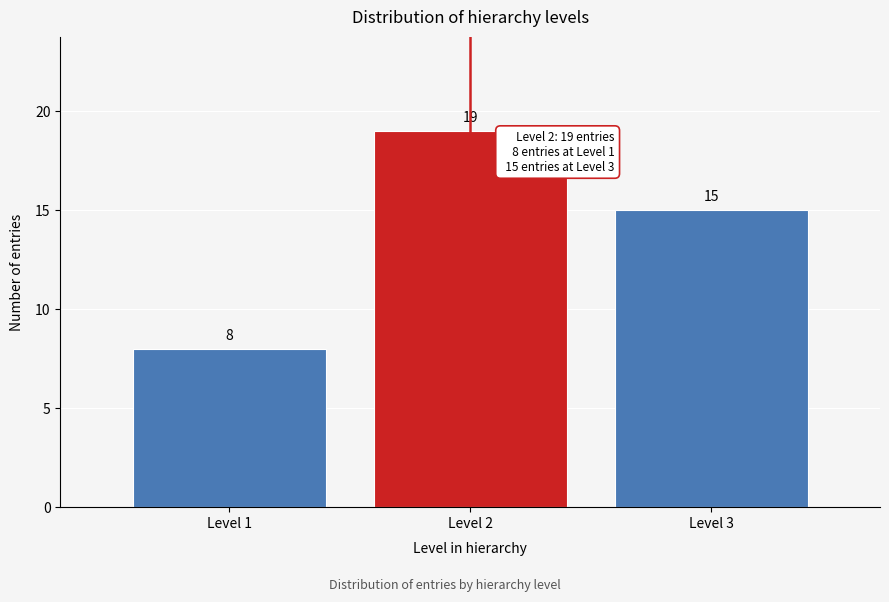

Reading left to right, list all the values displayed in this chart.

Level 1=8	Level 2=19	Level 3=15